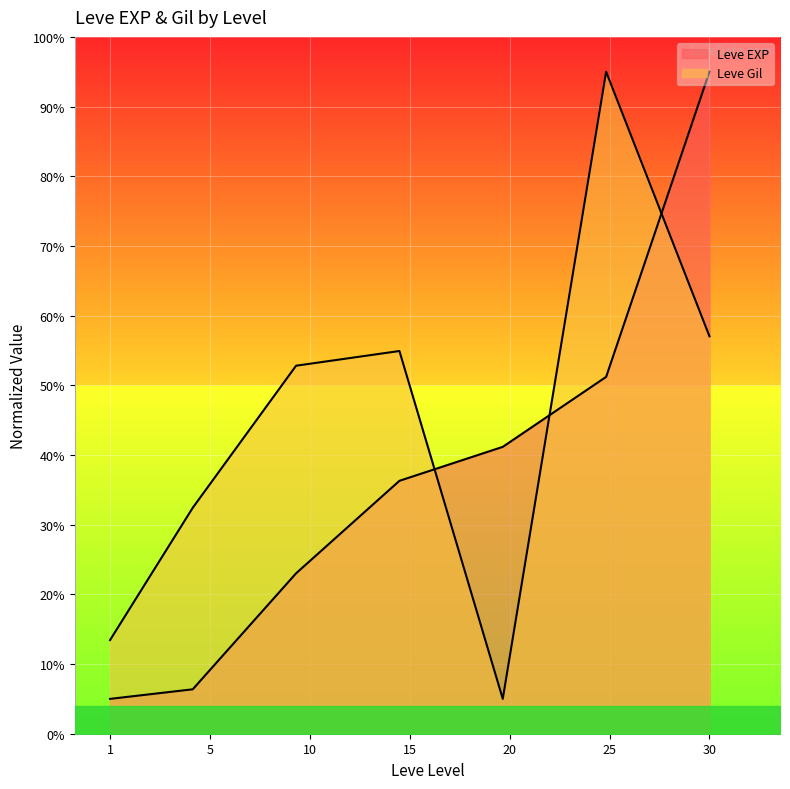

What is the minimum value shown in the chart?

5.0